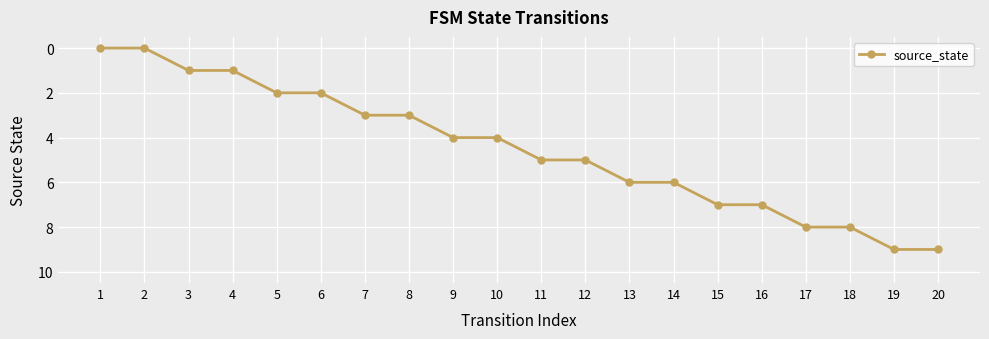

Count the number of categories in the chart.

20